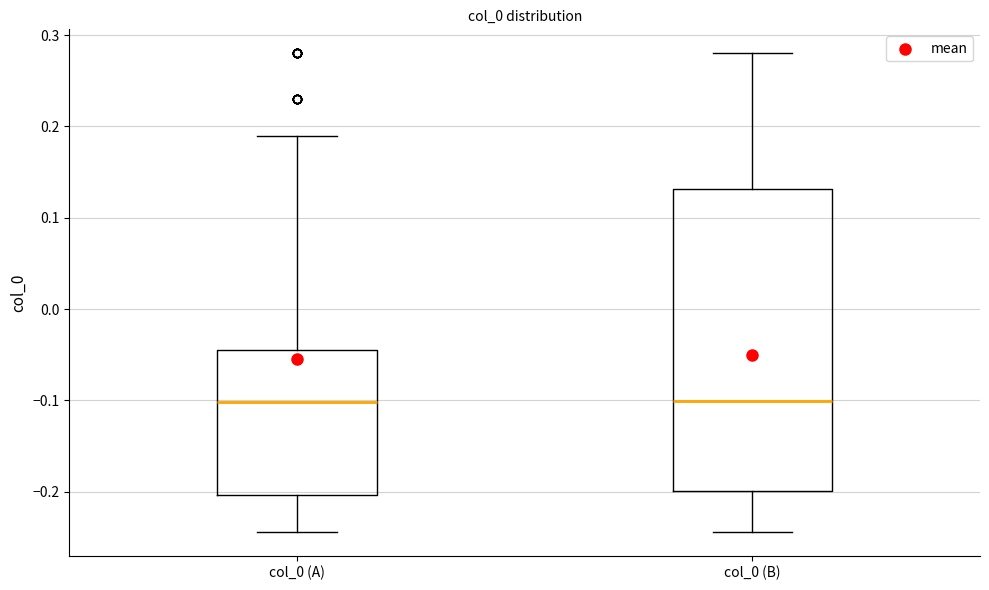

Which box is the tallest, from its lower edge to its upper edge?

col_0 (B)